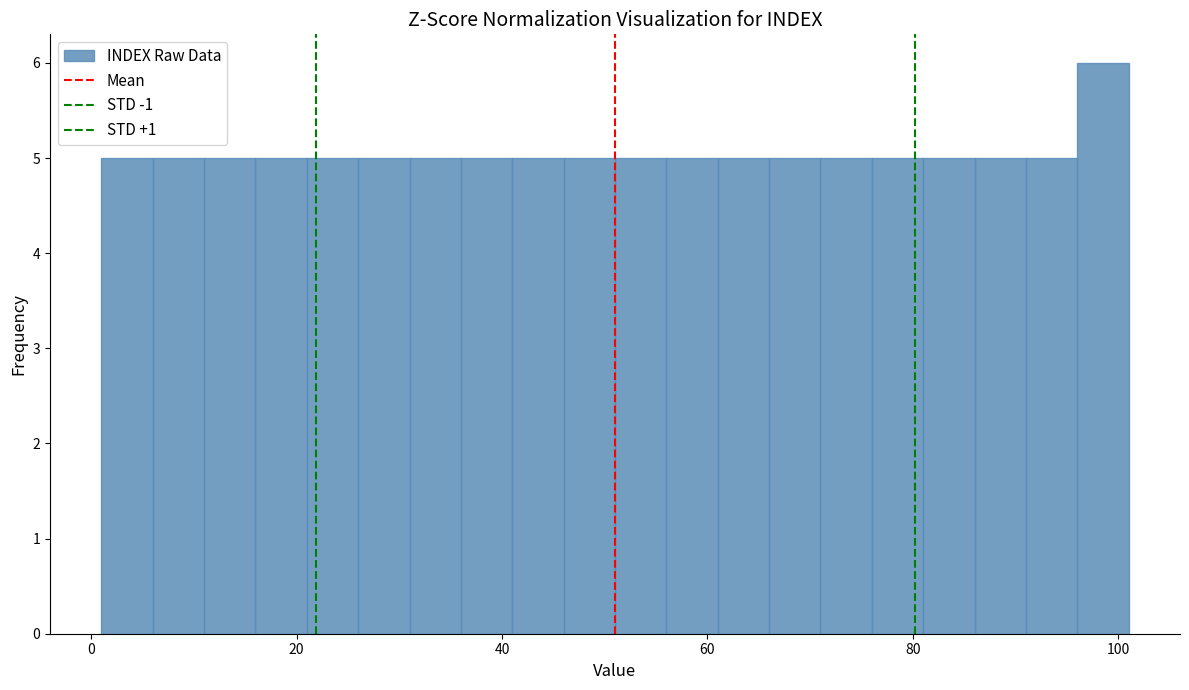

Read against the x-axis, roughly where is the centre of the tallest bar?

98